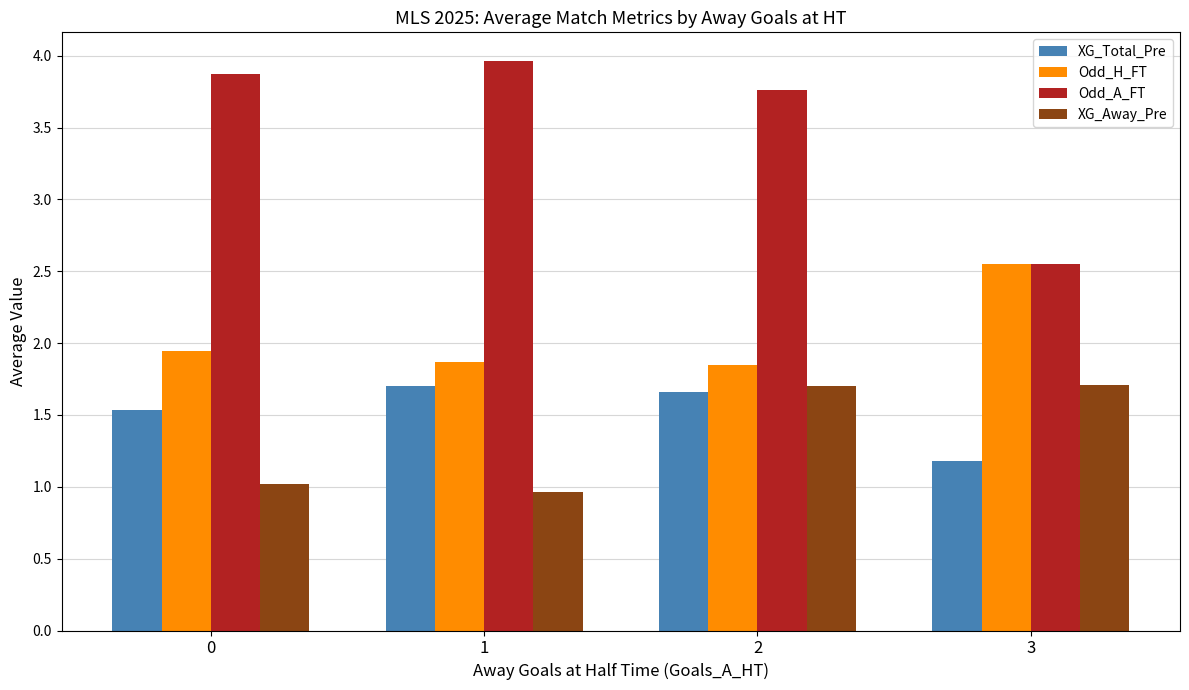

The Odd_A_FT series shows 3.8 at 2. True or false?

True